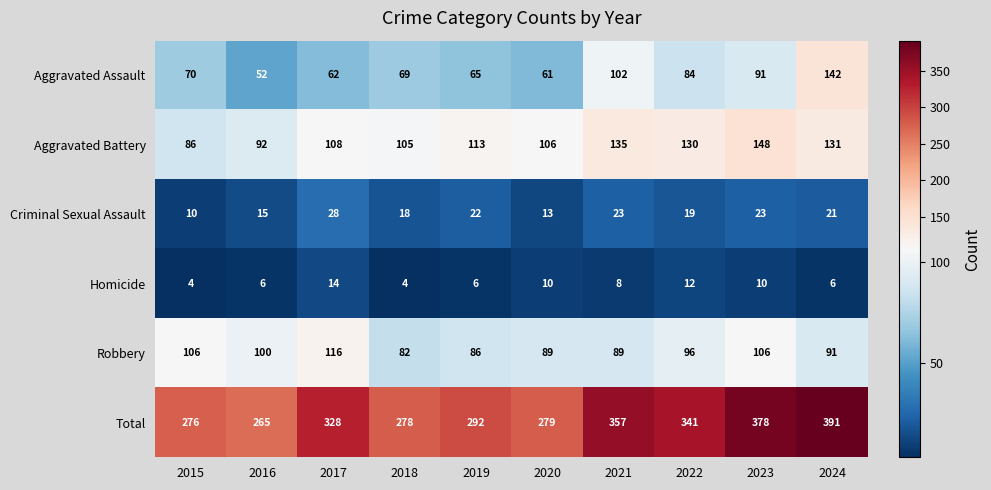

Count the number of categories in the chart.

10